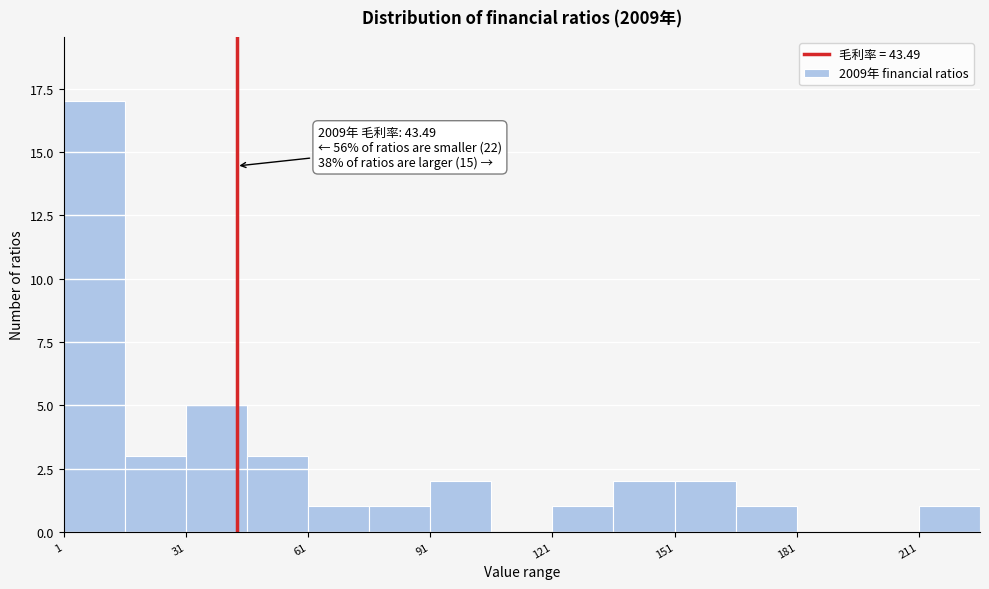

Read against the x-axis, roughly where is the centre of the tallest bar?

10